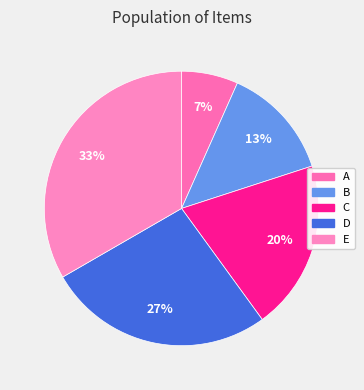

Rank the categories by value from highest to lowest.

E, D, C, B, A